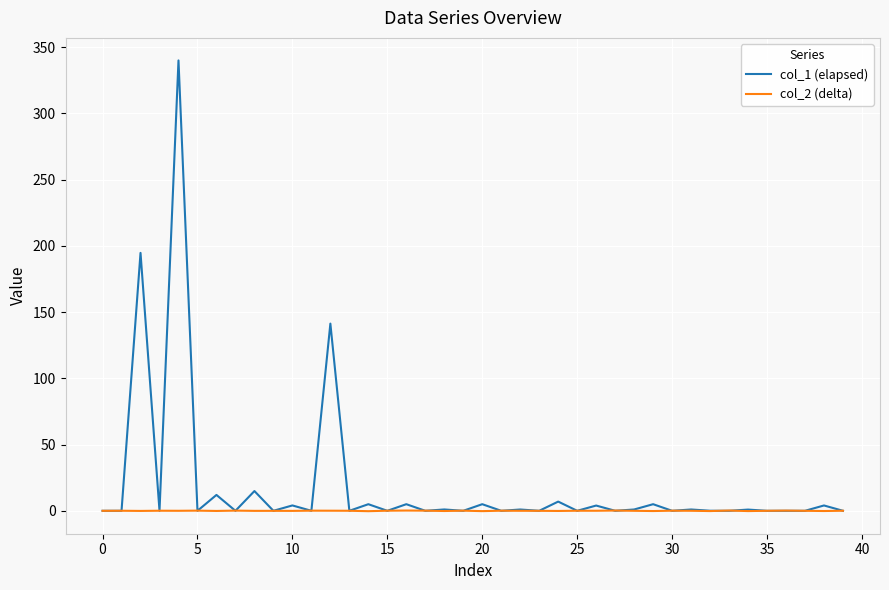

In col_2 (delta), how many points are higher than both neighbors (excluding endpoints)?

14